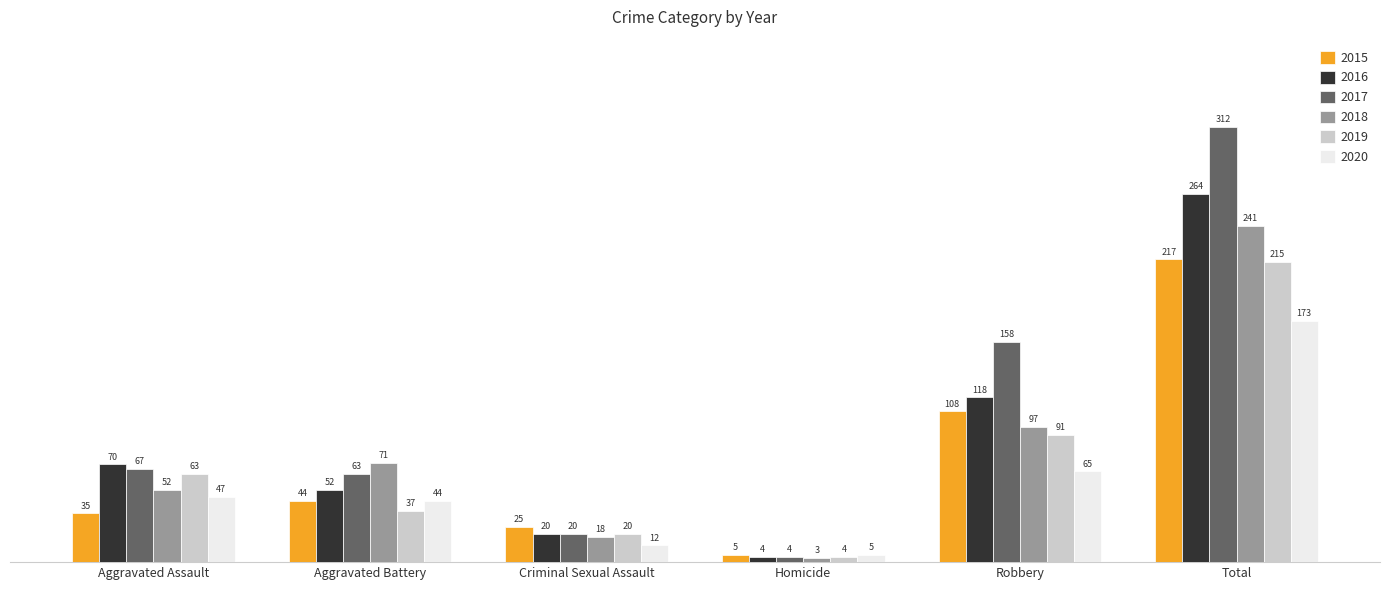

What is the label of the 6th bar from the right?

Aggravated Assault